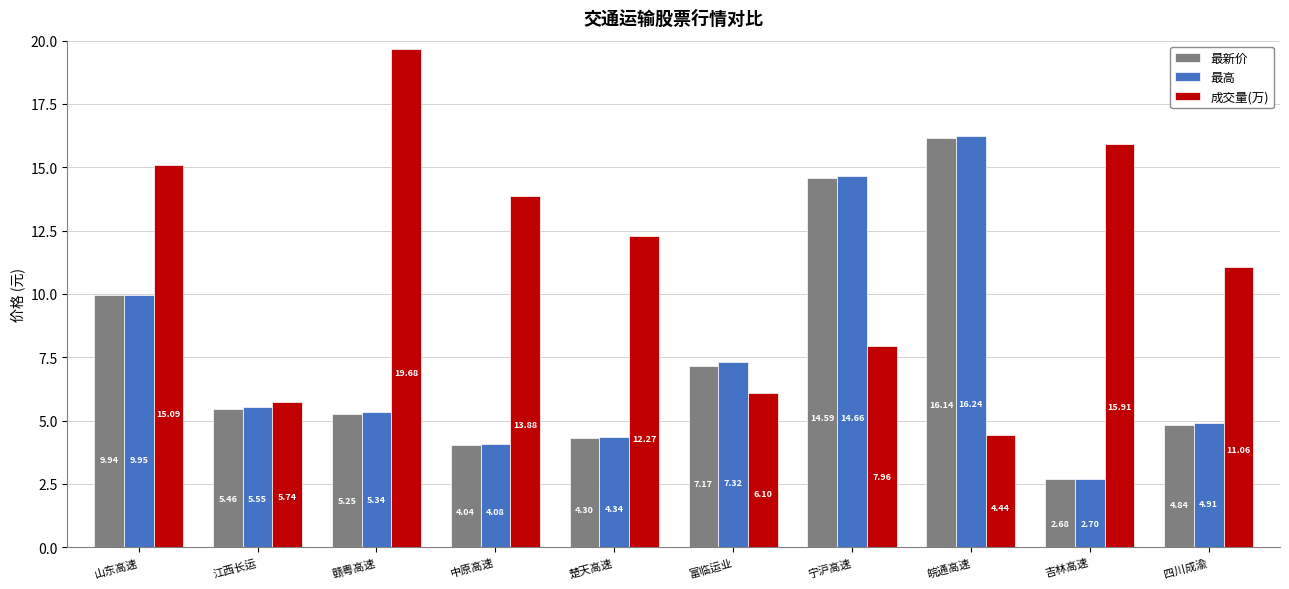

What is the difference between the 最高 values at 皖通高速 and 中原高速?

12.2